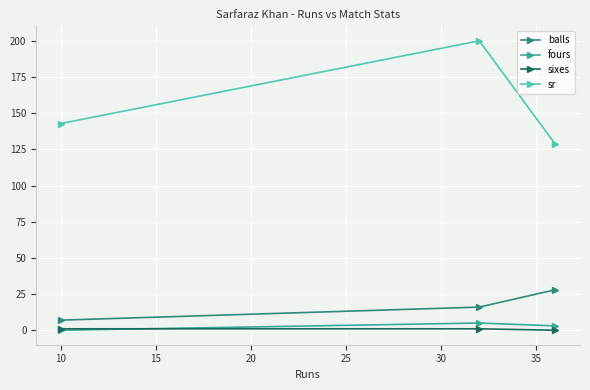

Which series has the largest total across all categories?

sr